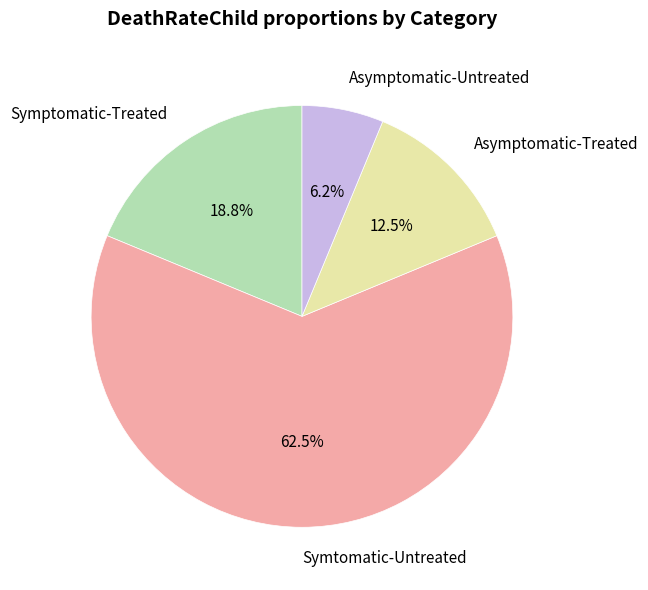

How many slices are in this pie chart?

4